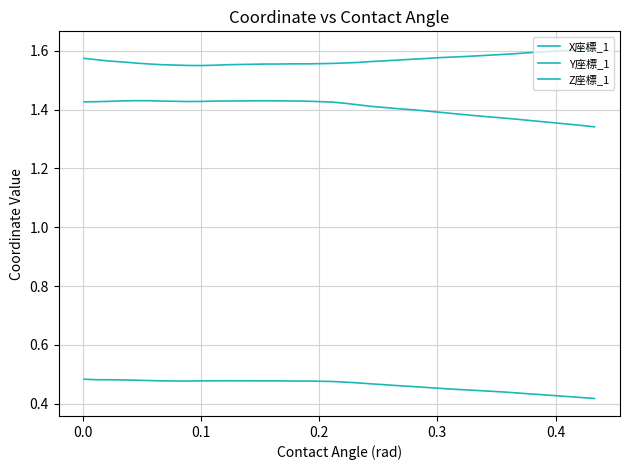

How many lines are shown in the chart?

3